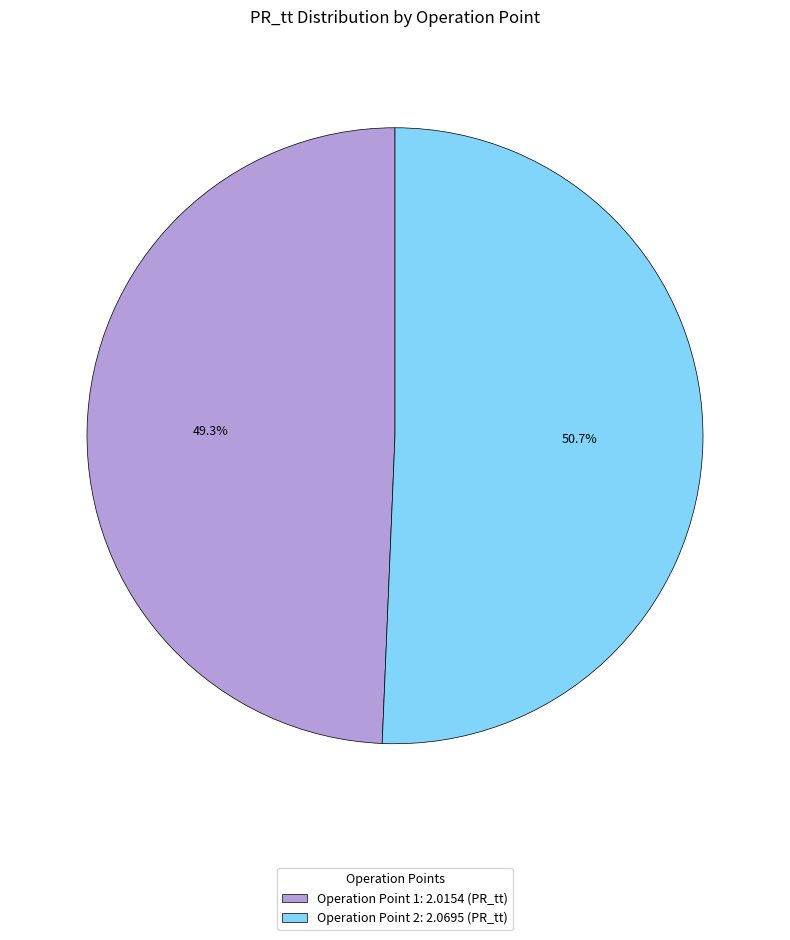

Which slice represents more than half of the pie?

Operation Point 2: 2.0695 (PR_tt)